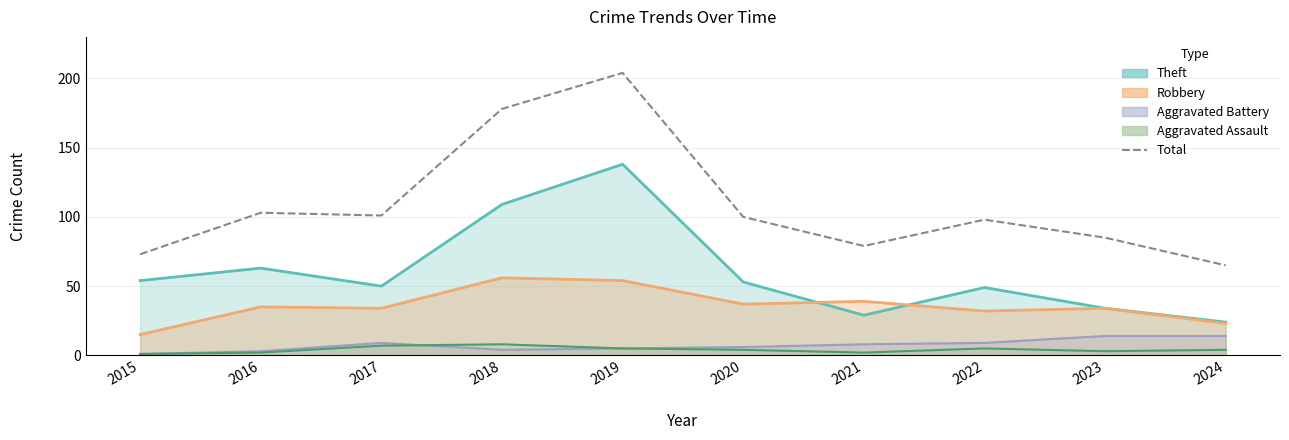

Rank the categories by value from highest to lowest.

2019, 2018, 2016, 2017, 2020, 2022, 2023, 2021, 2015, 2024